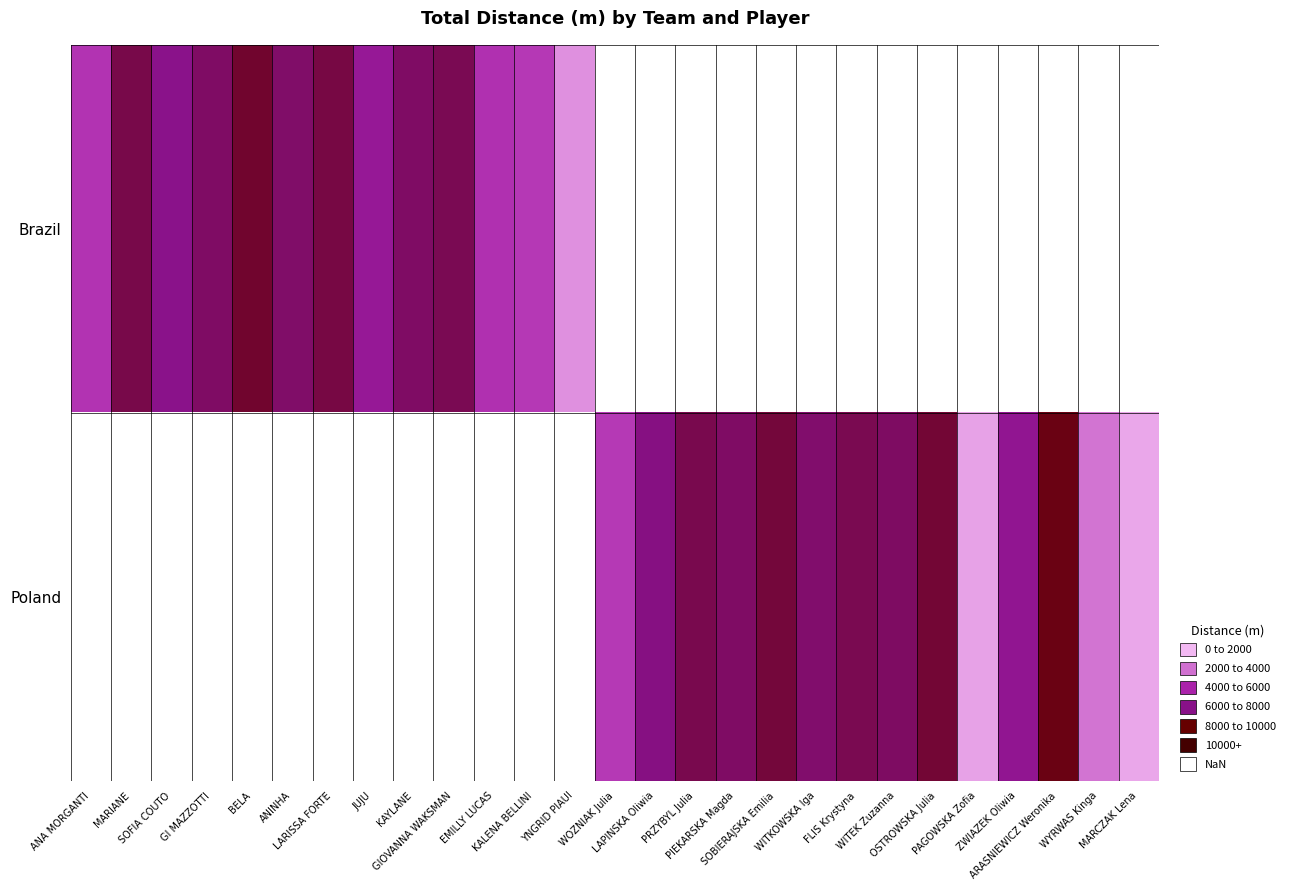

Is it true that Brazil equals 7950.4 at ANA MORGANTI?

False